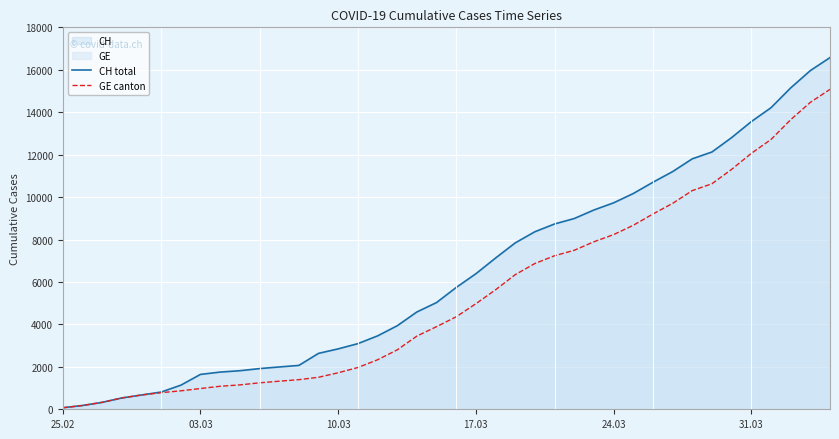

What is the sum of all CH total values?

257068